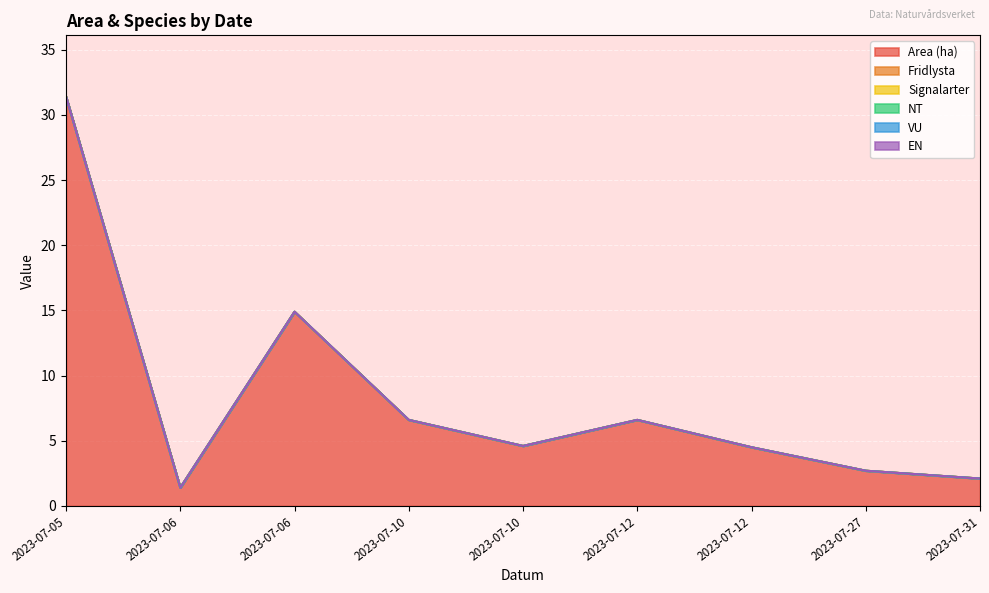

Rank the series at 2023-07-06 from highest to lowest value.

Area (ha), Fridlysta, Signalarter, NT, VU, EN